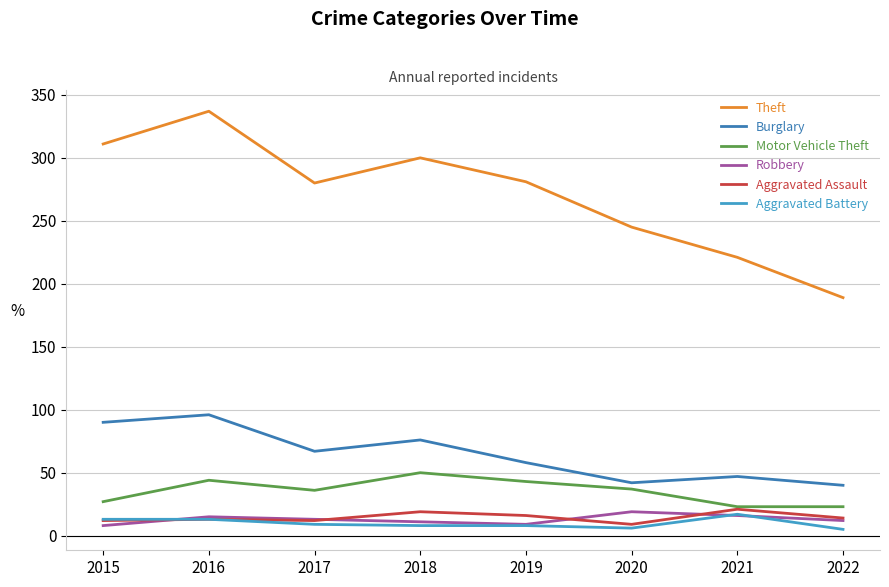

What value does the Aggravated Assault series have at 2016?

13